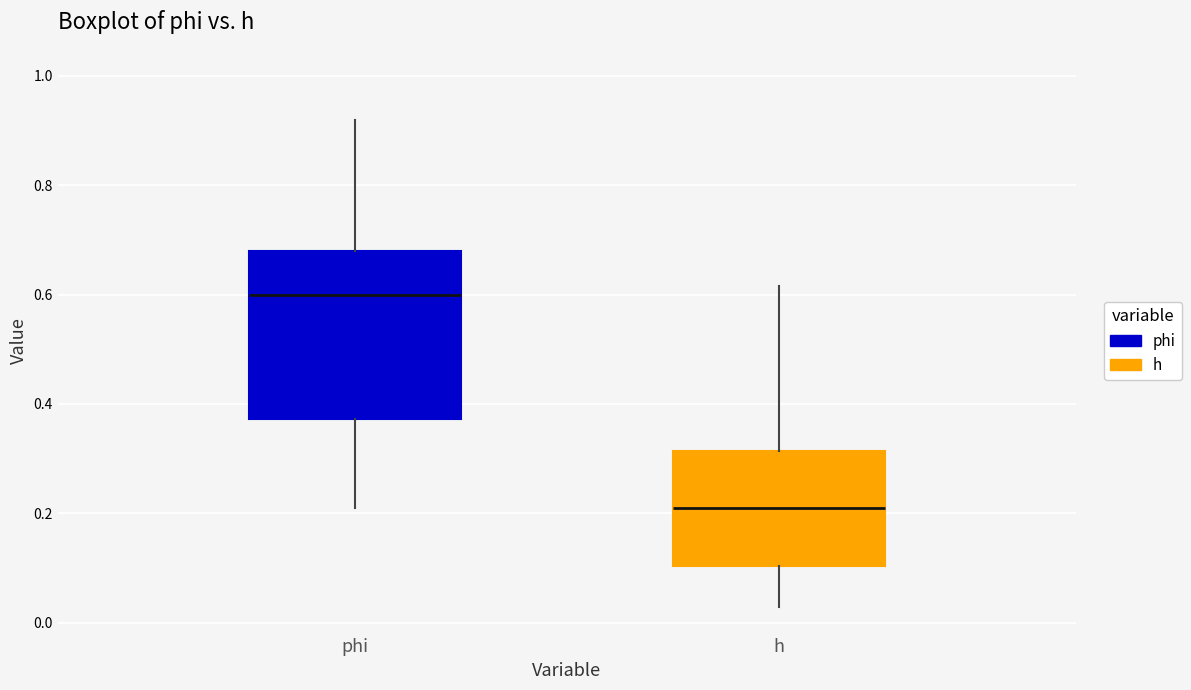

Where does the upper whisker of the box for h end on the y-axis? The values are not printed on the chart, so give them approximately, as read against the axis.

0.62